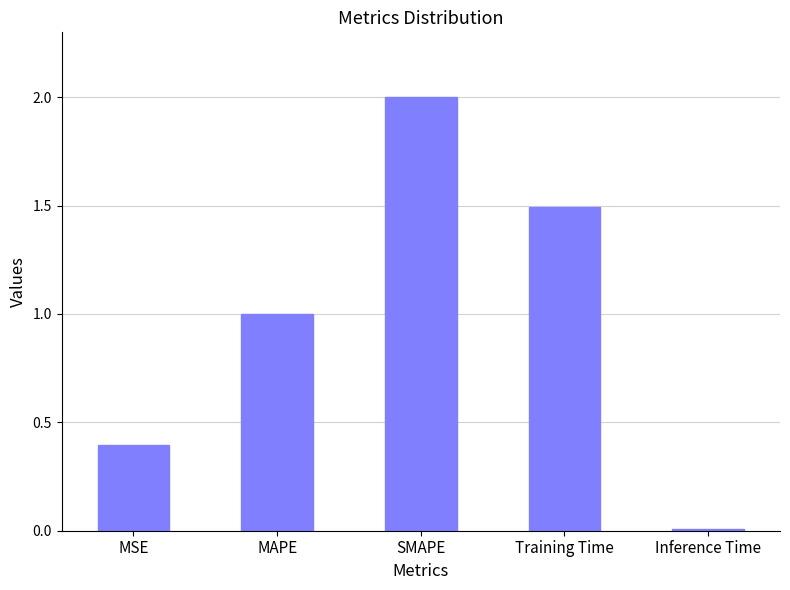

True or false: the data shows 1.5 at Training Time.

True